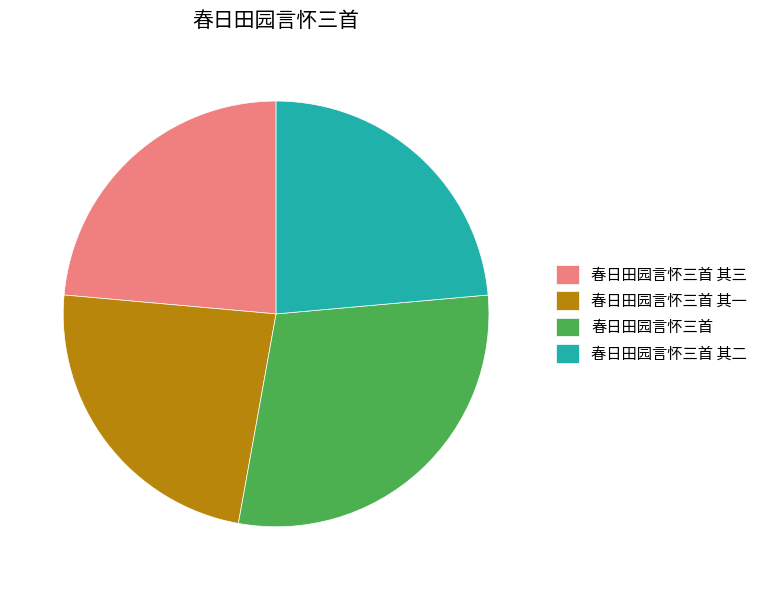

Is the sum of 春日田园言怀三首 and 春日田园言怀三首 其二 greater than half?

Yes